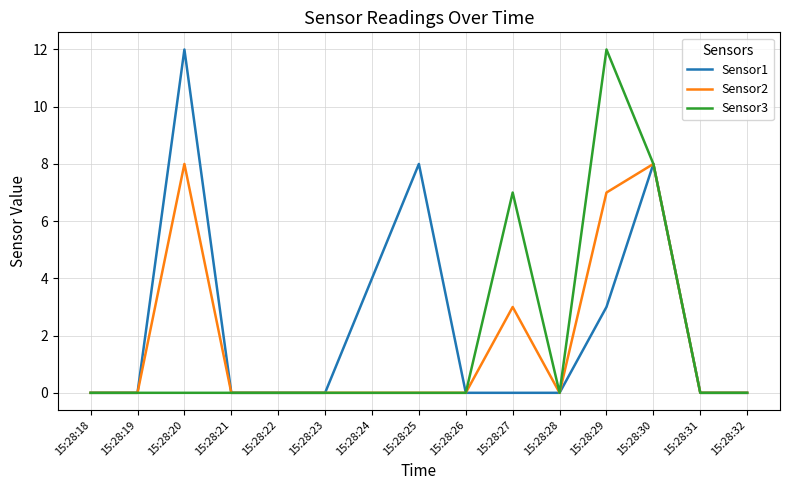

What is the difference between the highest and lowest values at 15:28:27?

7